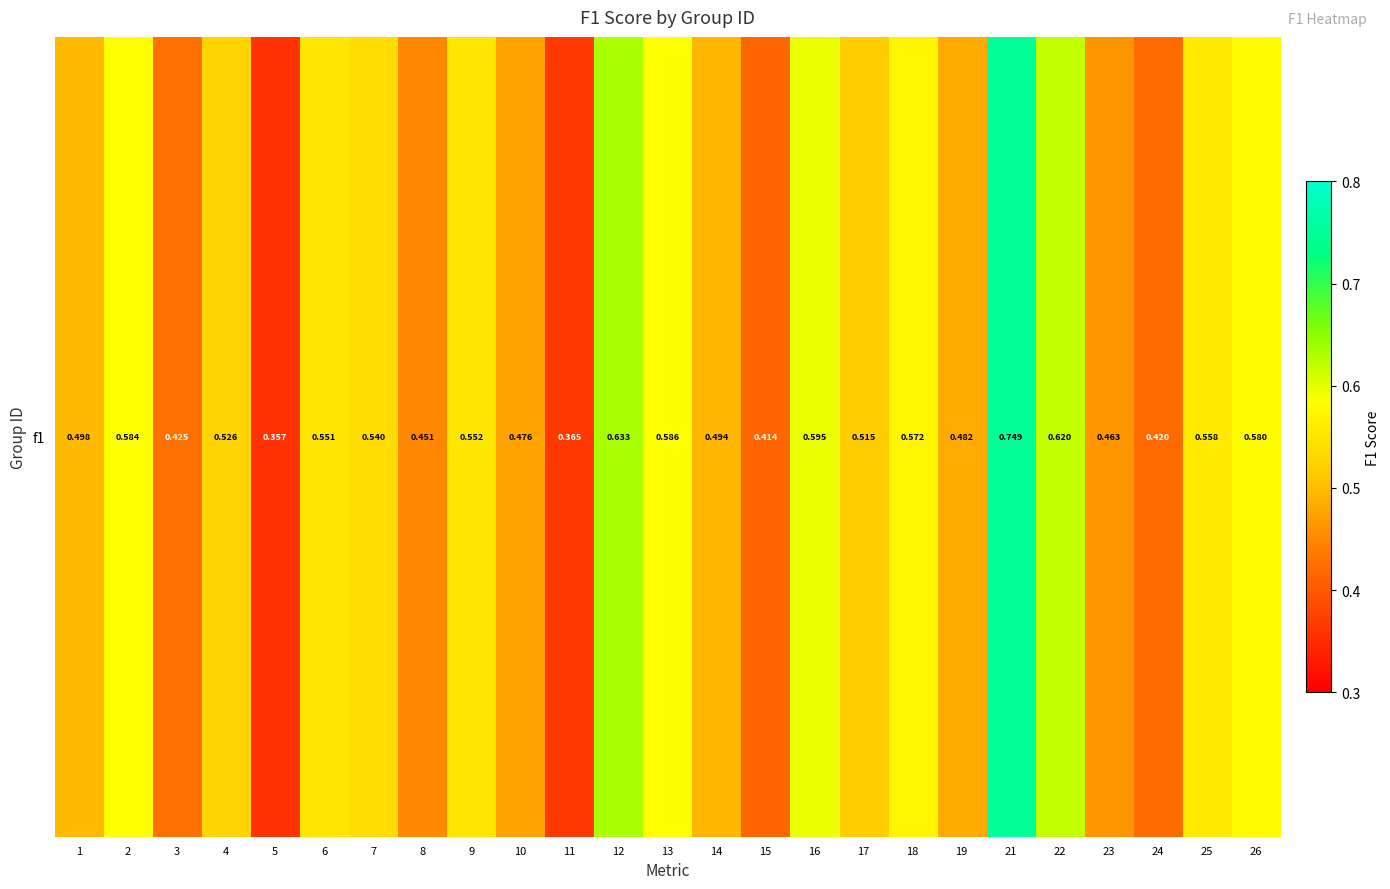

What is the difference between the maximum and minimum values?

0.4